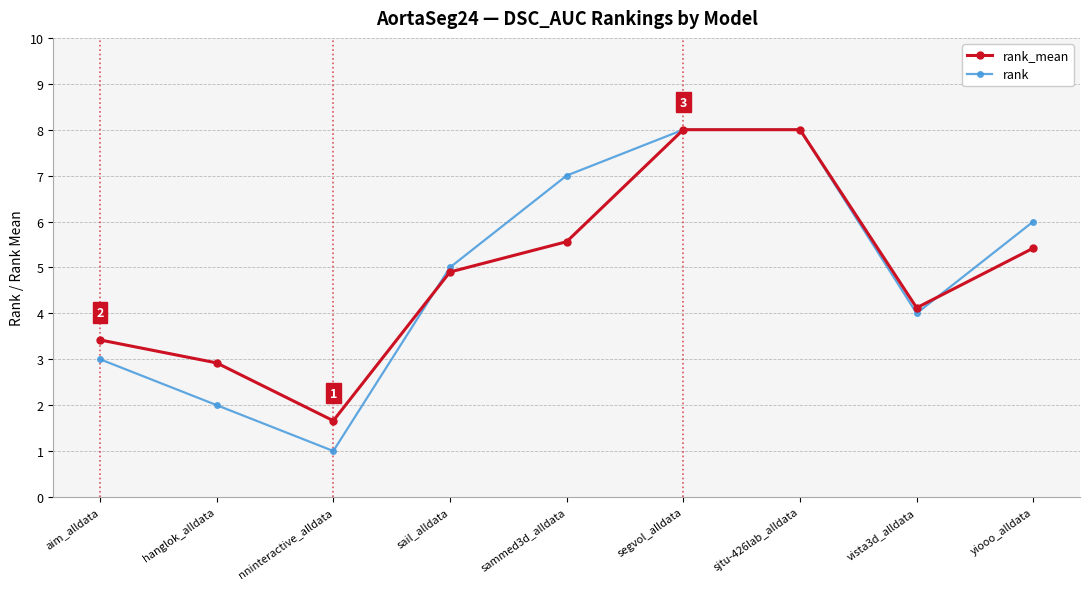

Reading left to right, extract all data points from this chart.

rank_mean: 3.4	2.9	1.7	4.9	5.6	8.0	8.0	4.1	5.4
rank: 3.0	2.0	1.0	5.0	7.0	8.0	8.0	4.0	6.0